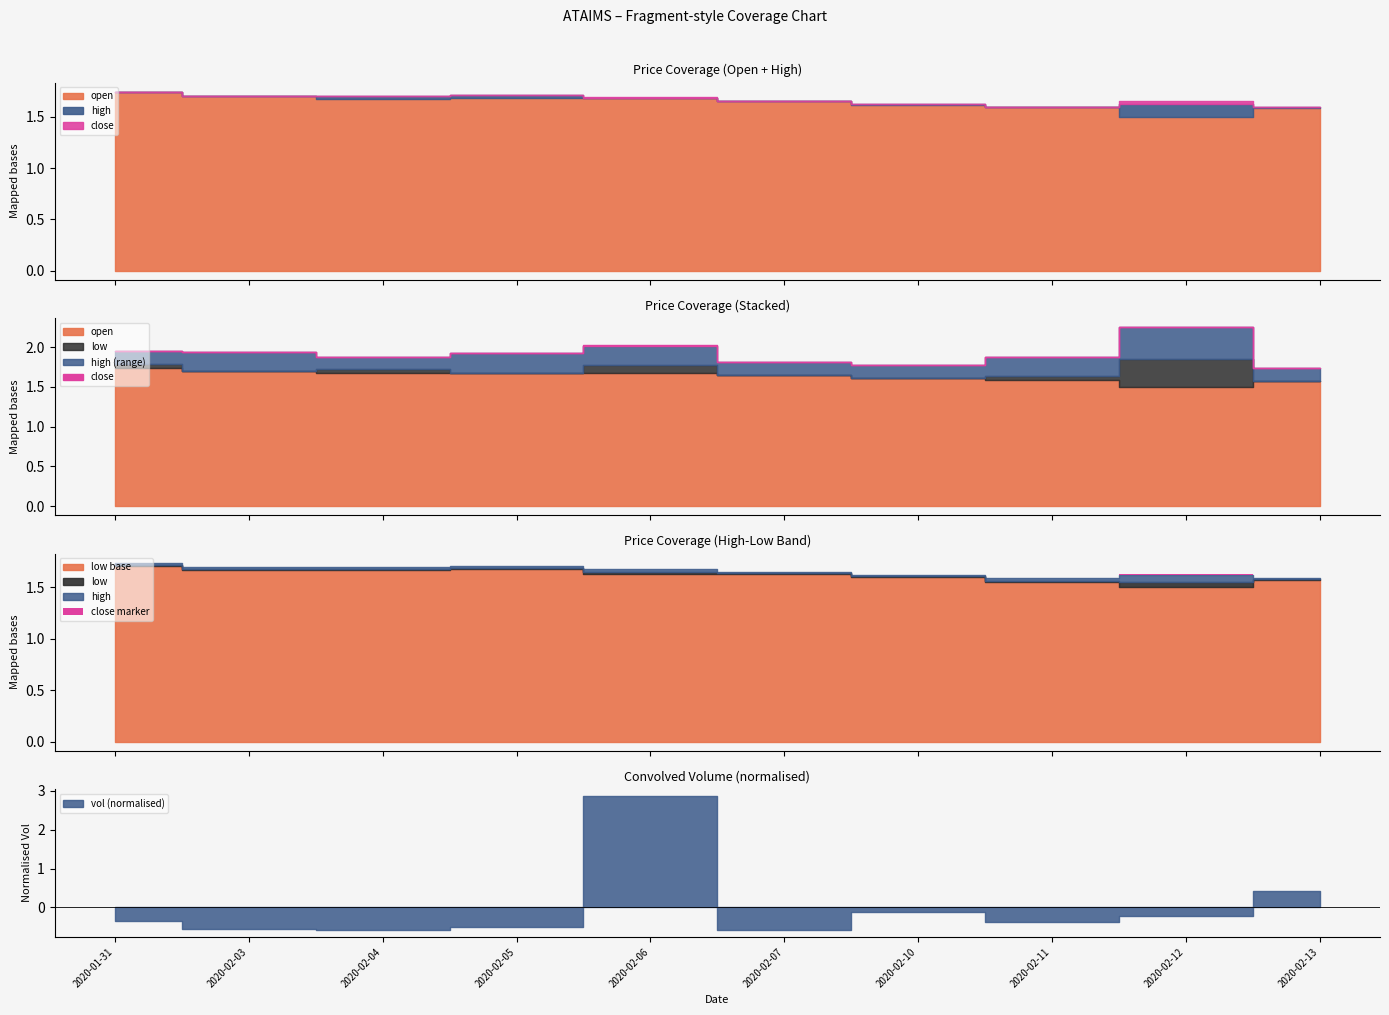

Count the number of categories in the chart.

10